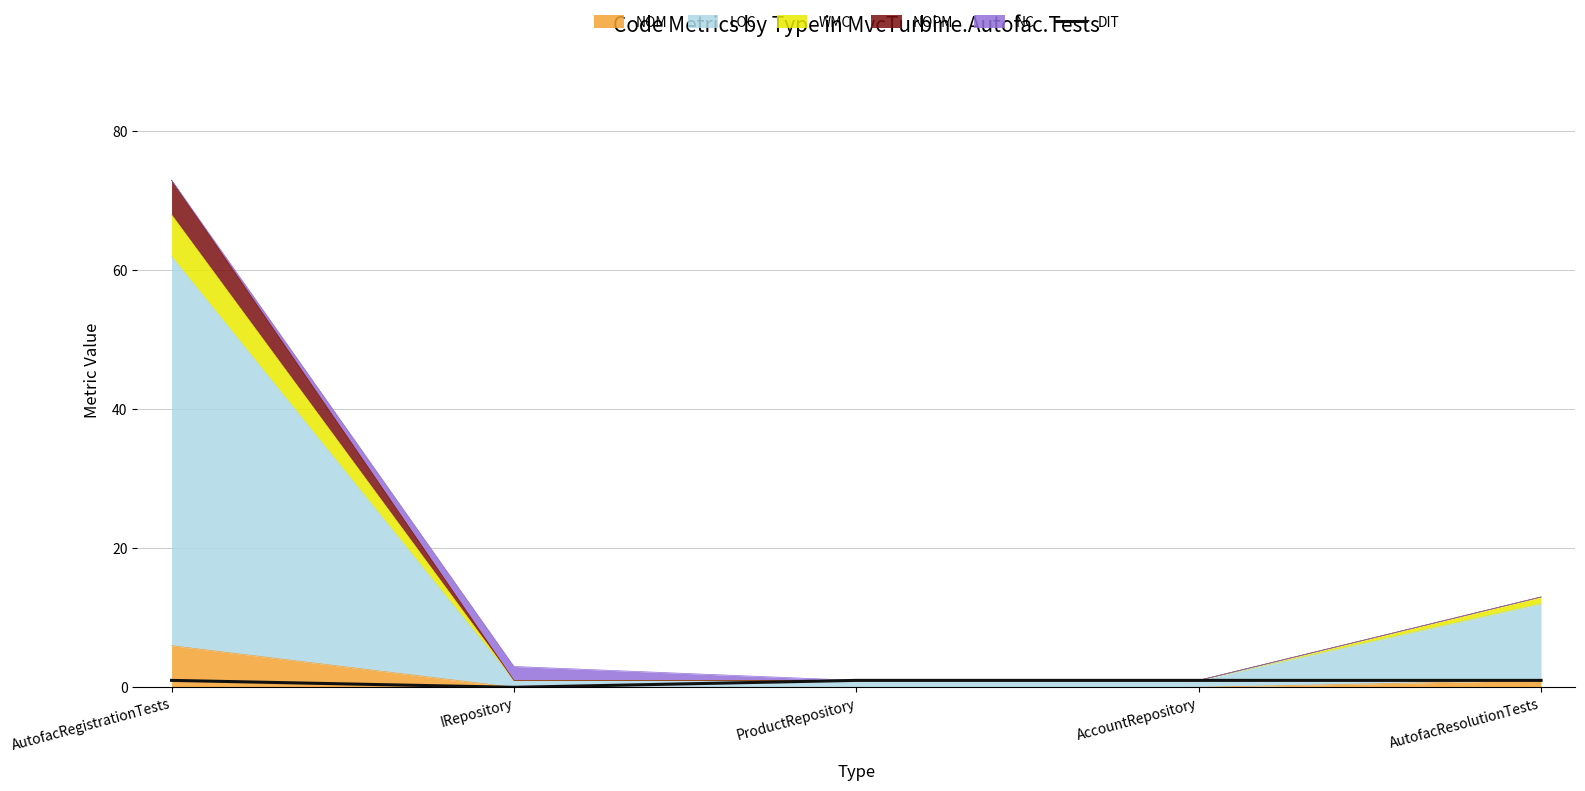

Rank the categories by value from highest to lowest.

AutofacRegistrationTests, ProductRepository, AccountRepository, AutofacResolutionTests, IRepository